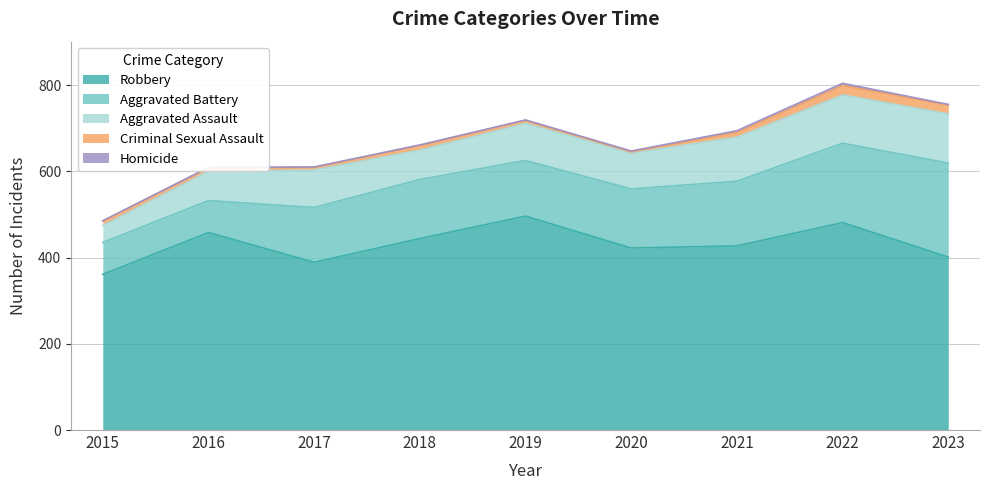

True or false: Homicide and Robbery cross at least once.

False